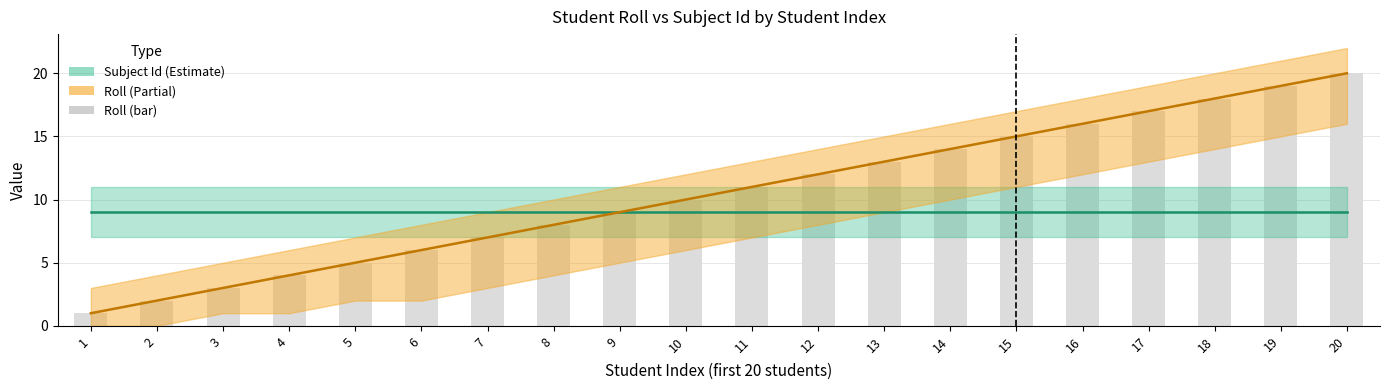

What is the average value?

10